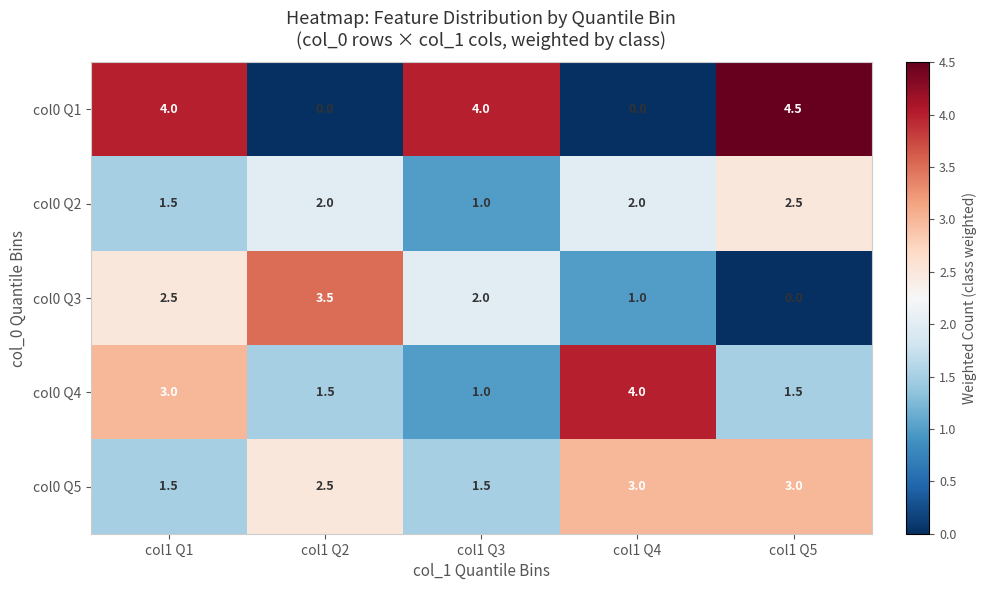

What is the difference between the maximum and minimum values in the col0 Q4 series?

3.0